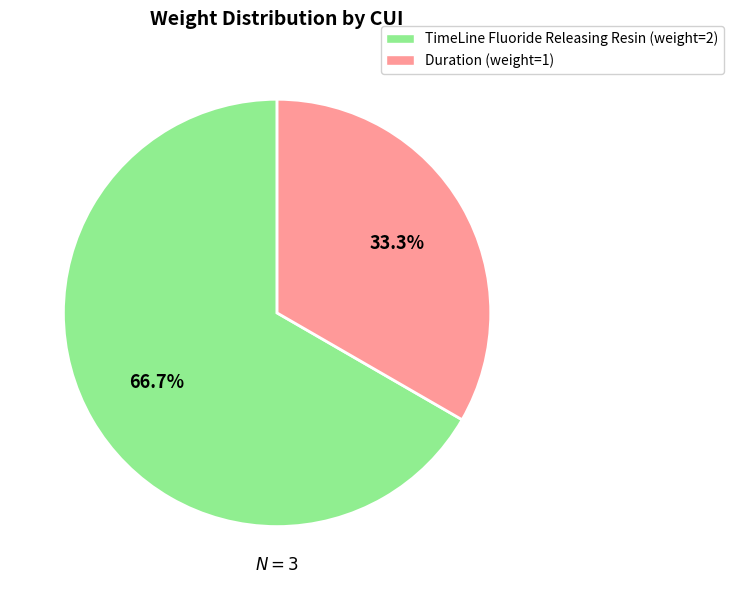

Is there any slice that represents more than half of the pie?

Yes